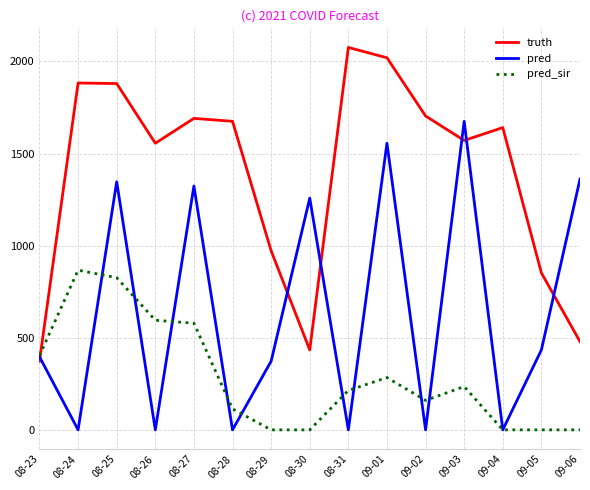

What is the sum of the truth values at 08-31 and 09-03?

3647.0